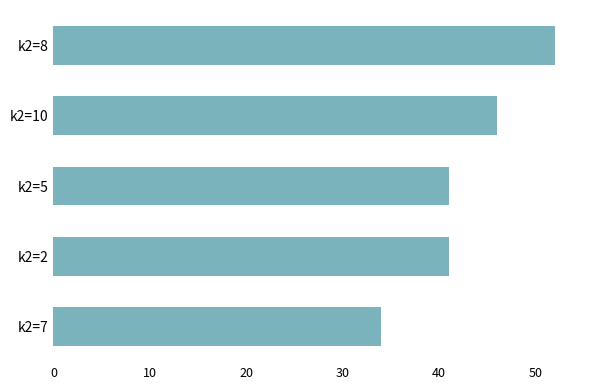

Reading top to bottom, transcribe all the data shown in this chart.

52	46	41	41	34